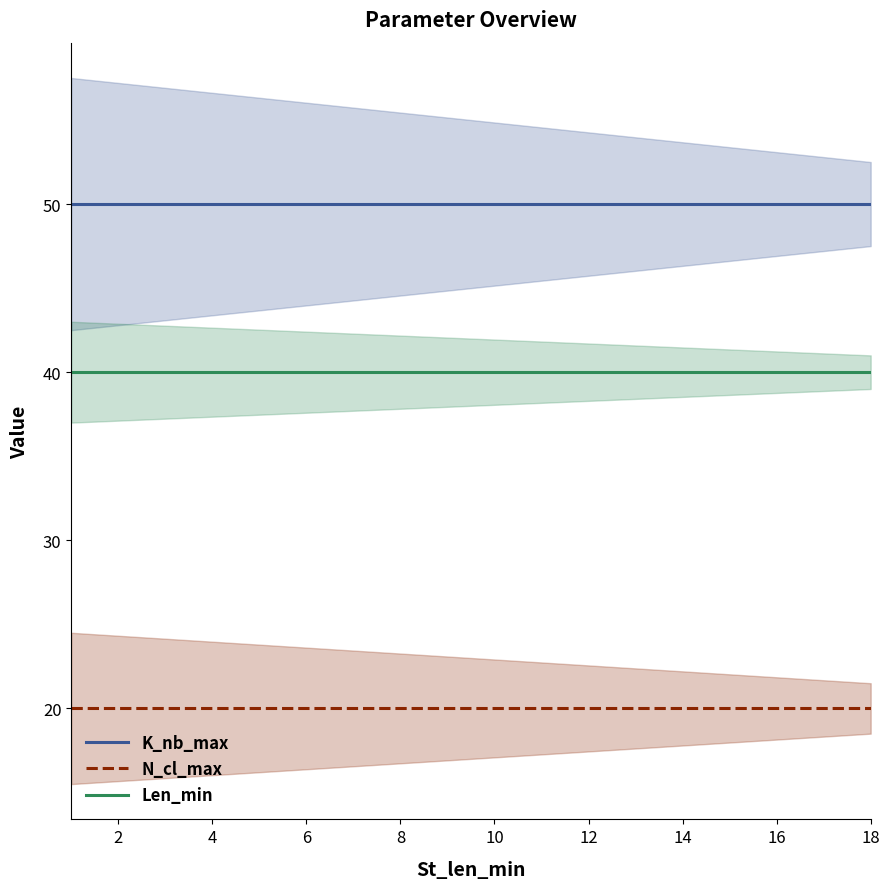

What is the minimum value shown in the chart?

20